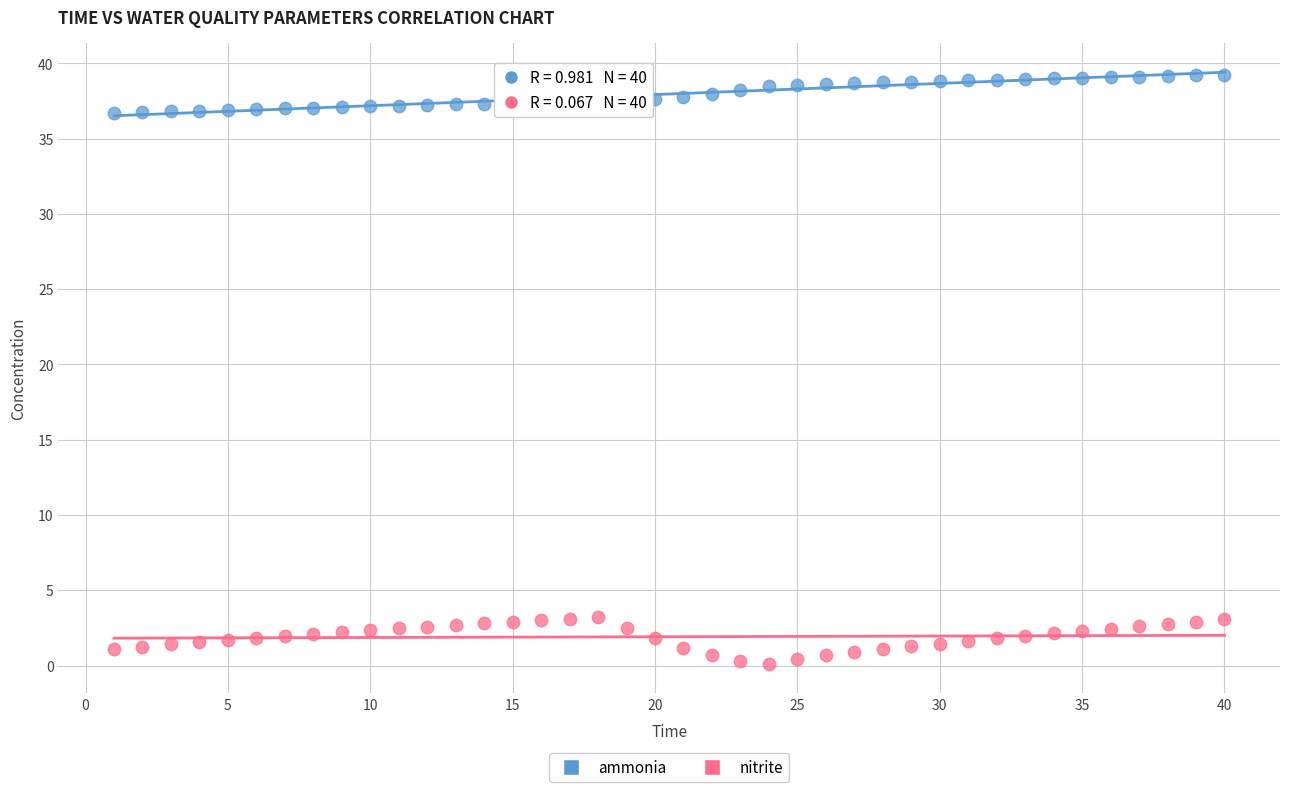

Which series reaches the maximum Y coordinate?

ammonia